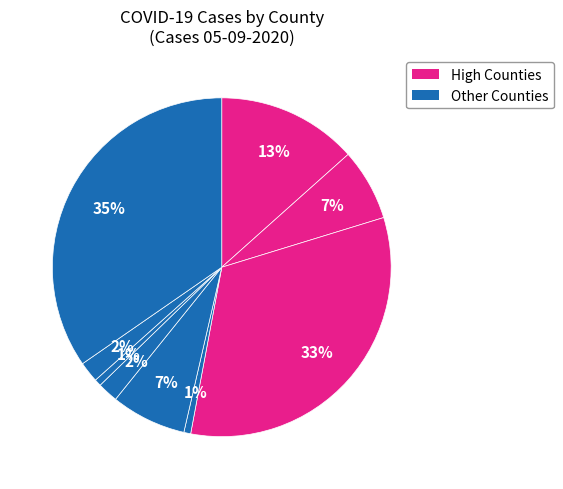

Count the number of slices in the pie.

9